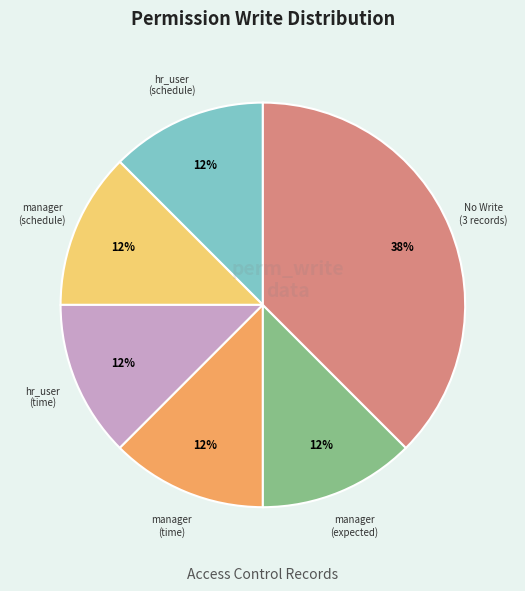

Is there a majority slice in this chart?

No